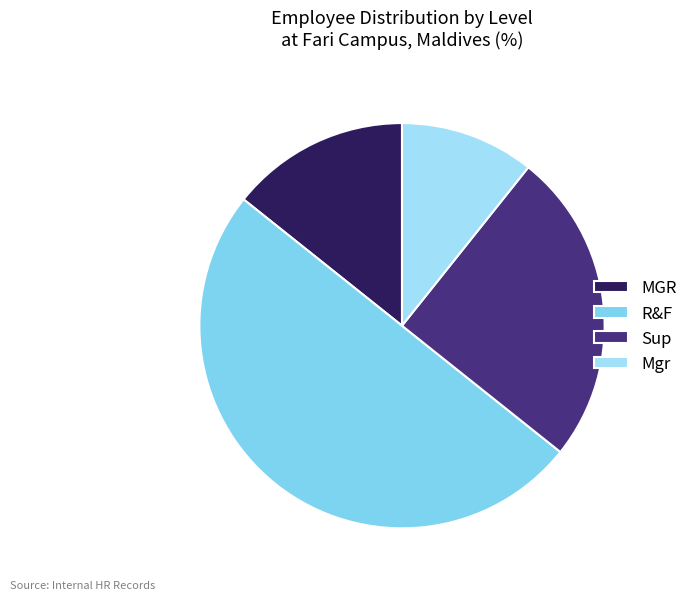

To the nearest percent, what portion does MGR represent?

14%